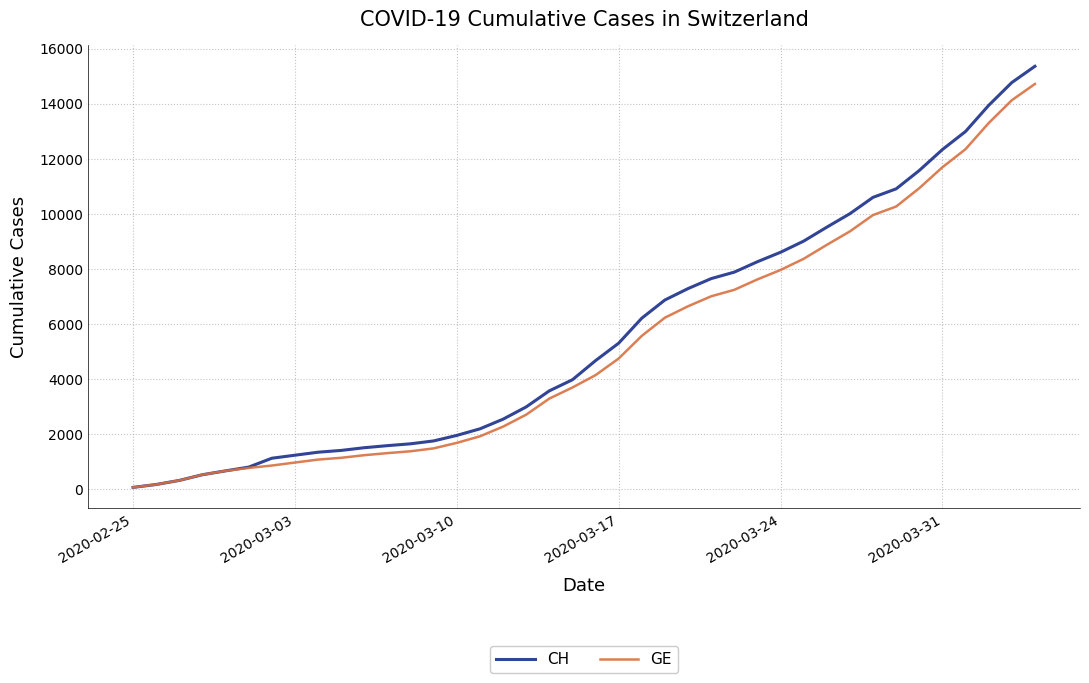

What is the greatest value displayed?

15359